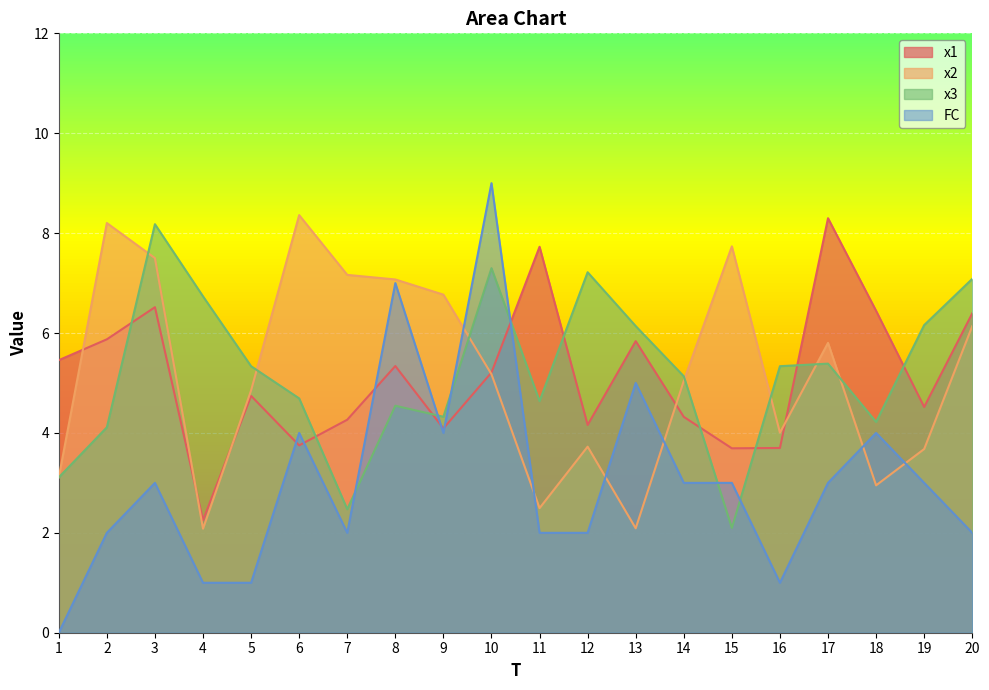

Is the value of x3 at 18 greater than the value of FC at 5?

Yes